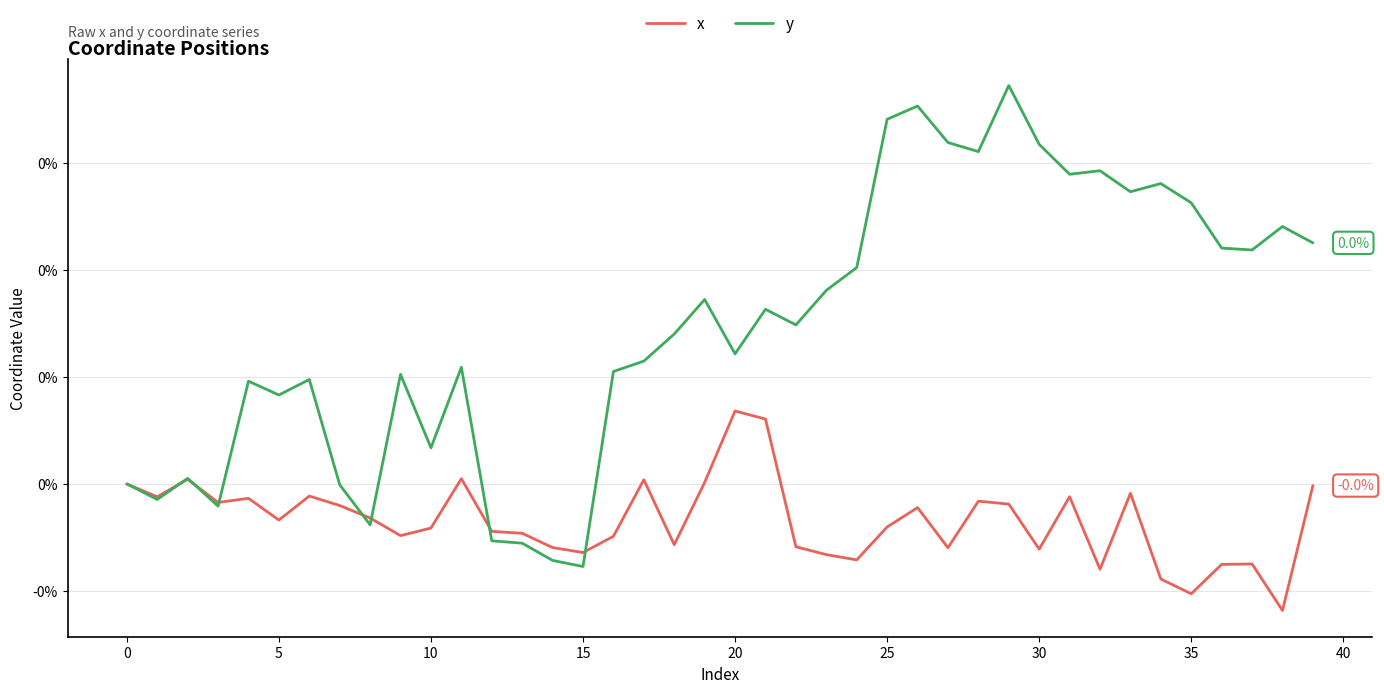

What is the label of the 28th point from the right?

12